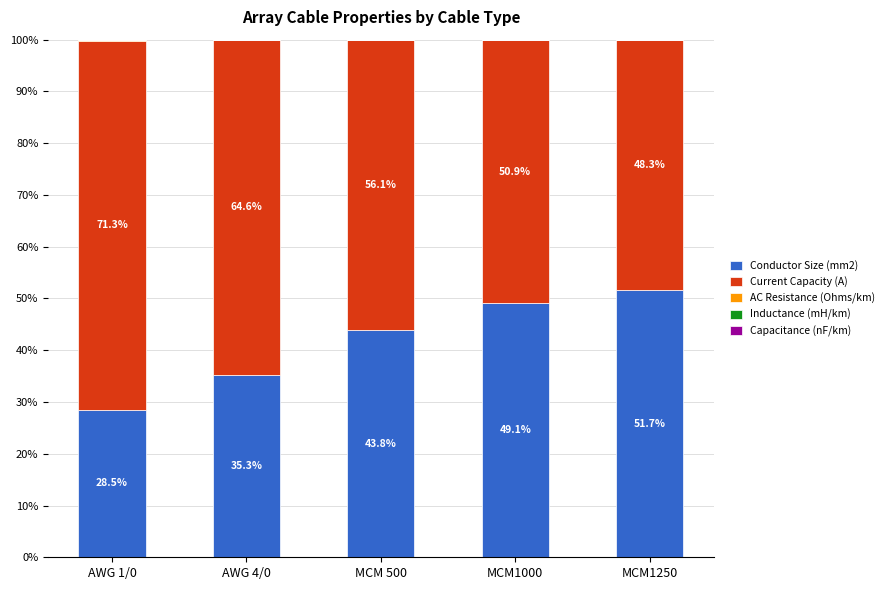

Which category has the highest value in the Conductor Size (mm2) series?

MCM1250